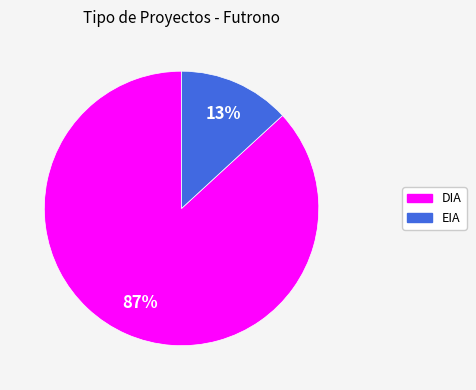

Do EIA and DIA together represent more than half of the pie?

Yes